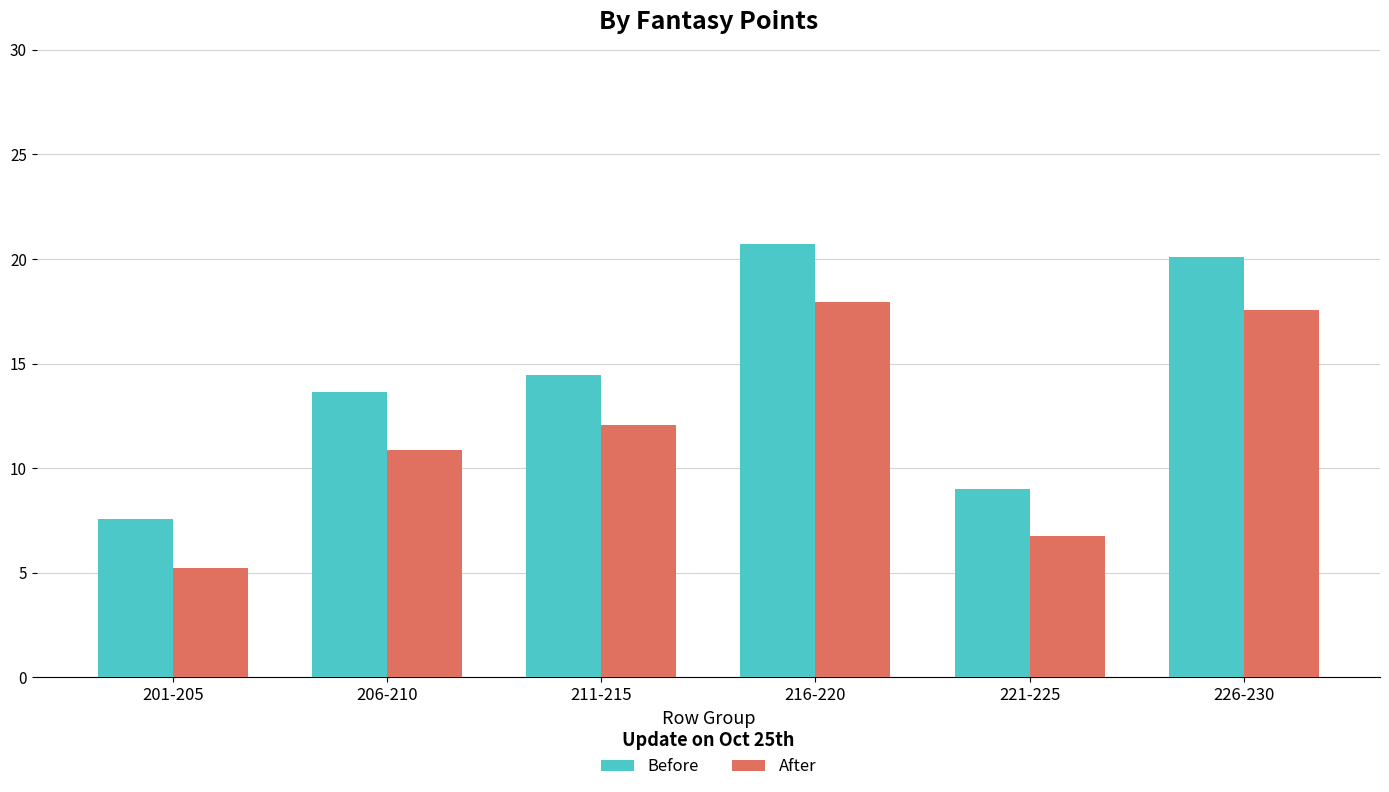

Is the value of After at 211-215 greater than the value of Before at 206-210?

No